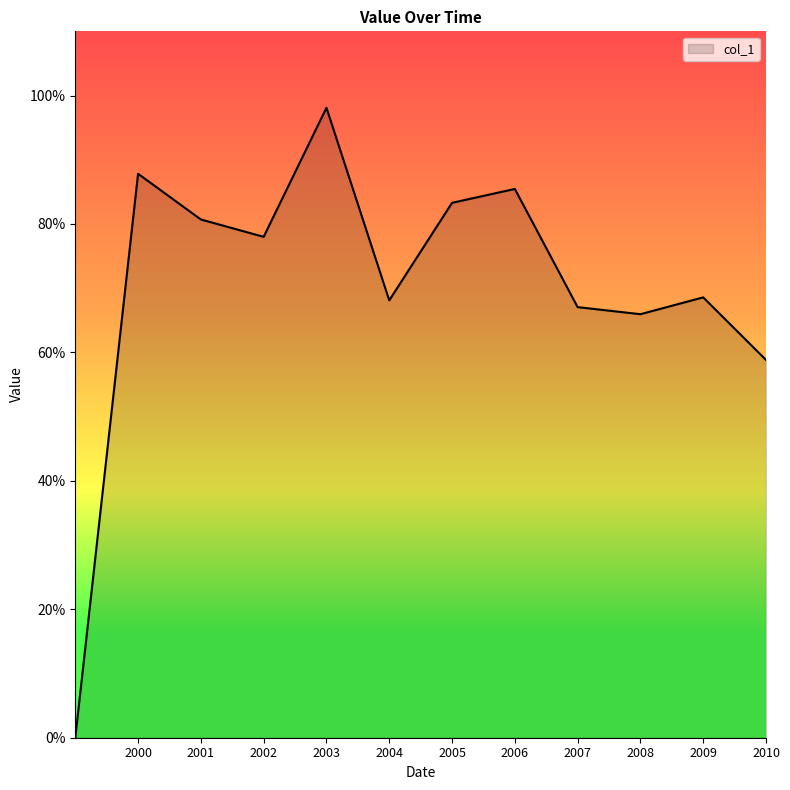

What is the greatest value displayed?

1.0